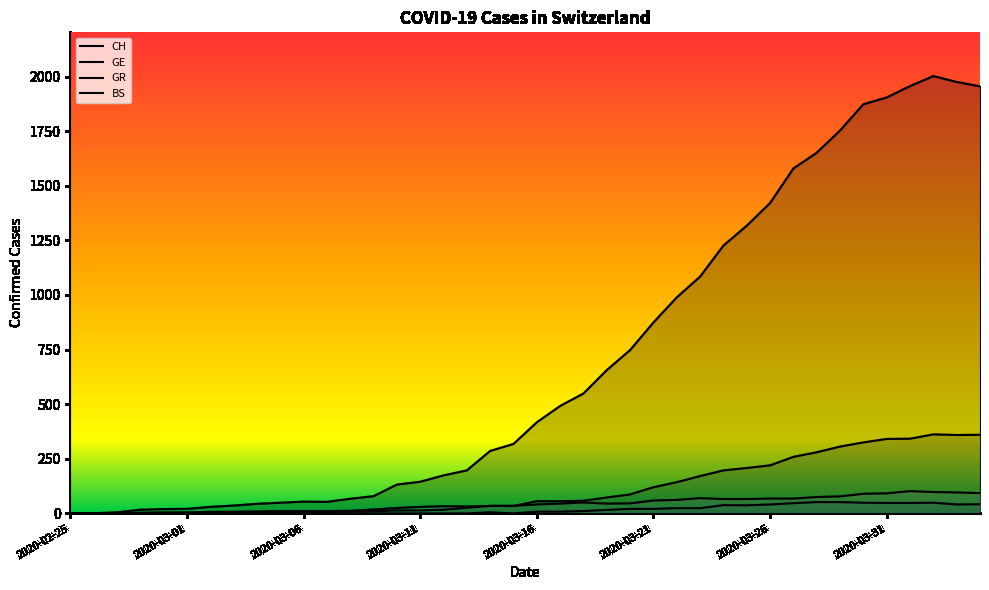

How many interior local peaks does the BS series have?

4